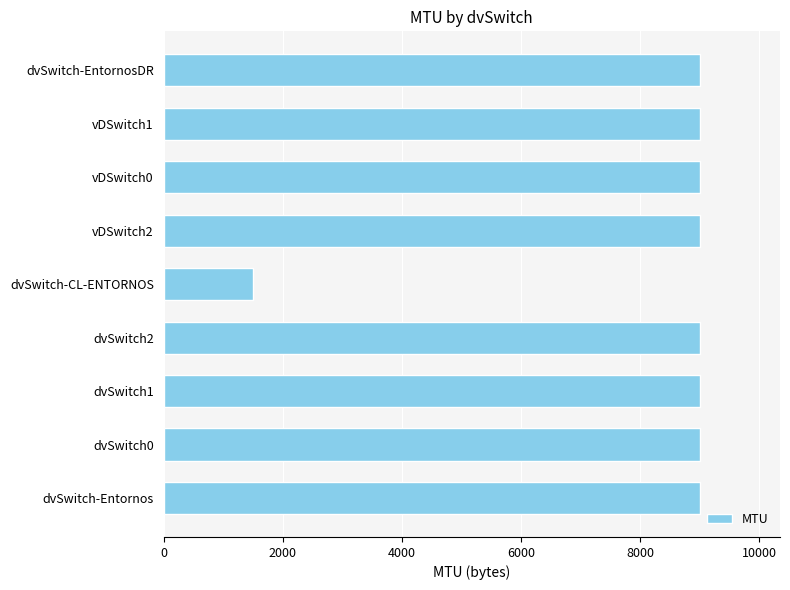

What is the difference between the second highest and minimum values?

7500